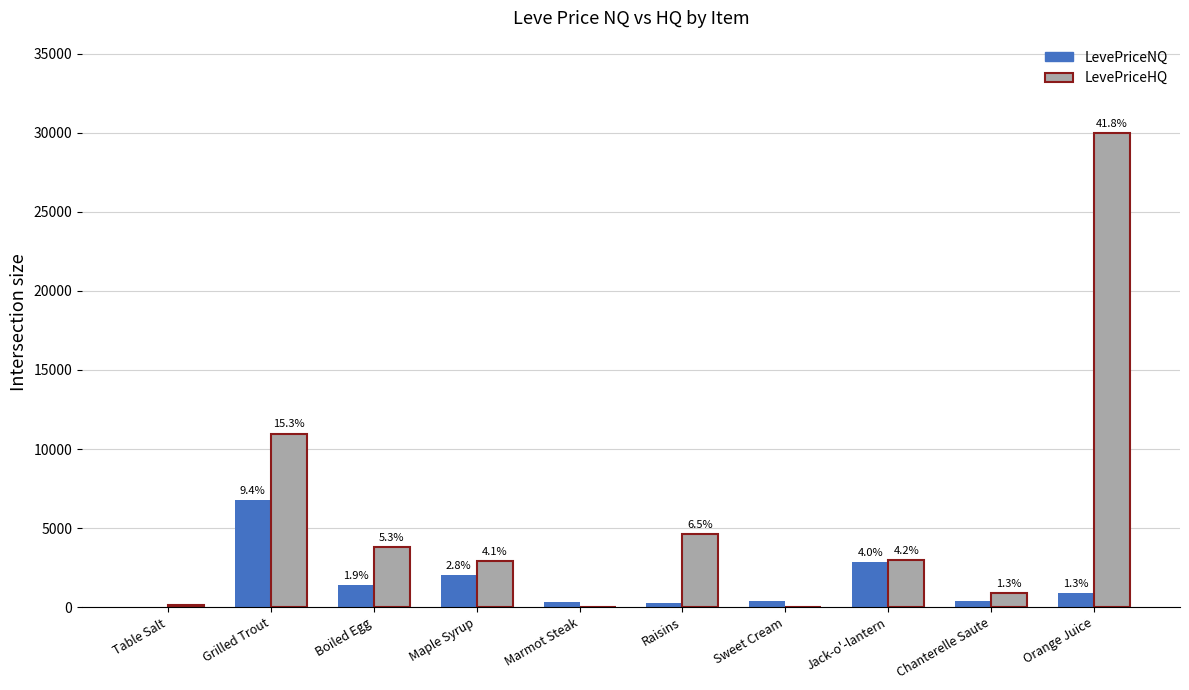

Reading left to right, extract all data points from this chart.

LevePriceNQ: Table Salt=38.4	Grilled Trout=6780.8	Boiled Egg=1395.0	Maple Syrup=2023.6	Marmot Steak=307.5	Raisins=240.0	Sweet Cream=398.4	Jack-o'-lantern=2851.5	Chanterelle Saute=413.6	Orange Juice=900.0
LevePriceHQ: Table Salt=140.0	Grilled Trout=10980.0	Boiled Egg=3813.0	Maple Syrup=2938.5	Marmot Steak=0.0	Raisins=4650.0	Sweet Cream=0.0	Jack-o'-lantern=3000.0	Chanterelle Saute=906.0	Orange Juice=30000.0